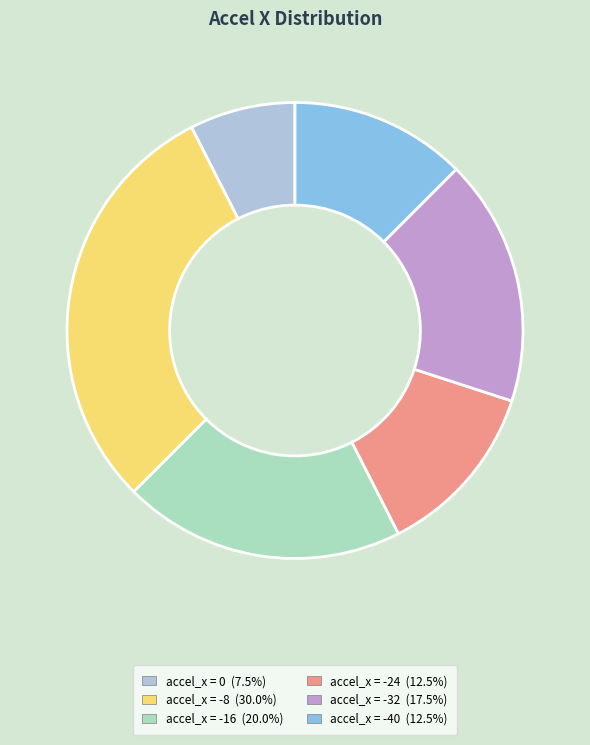

Does any single category account for the majority?

No